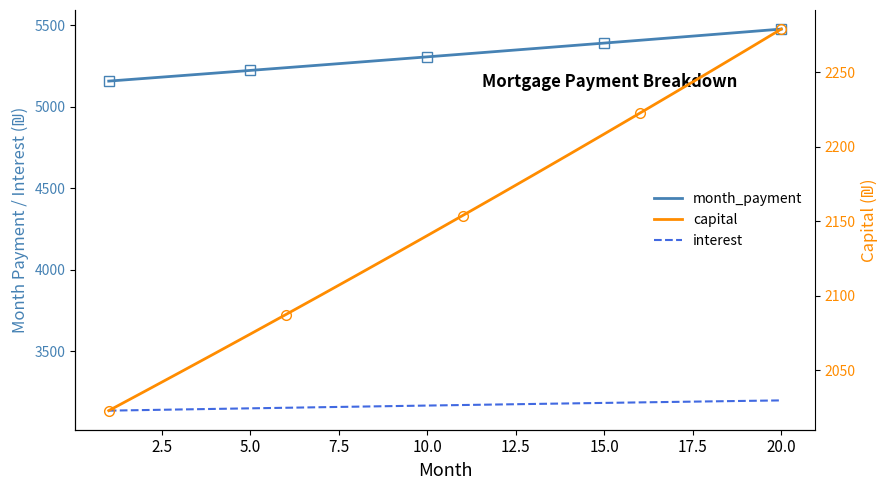

What is the lowest value of the capital series?

2022.7